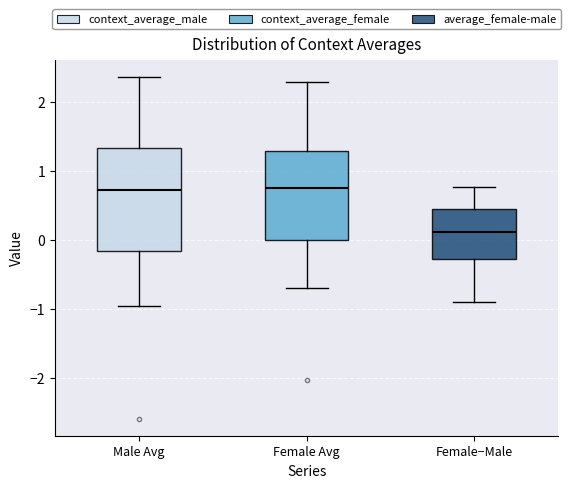

Reading left to right, read every box against the y-axis: the position of its median line, the range the box covers, and the ends of its whiskers. The values are not printed on the chart, so give them approximately, as read against the axis.

Male Avg: median 0.7, box -0.2 to 1.3, whiskers -1.0 to 2.4
Female Avg: median 0.7, box 0.0 to 1.3, whiskers -0.7 to 2.3
Female−Male: median 0.1, box -0.3 to 0.4, whiskers -0.9 to 0.8